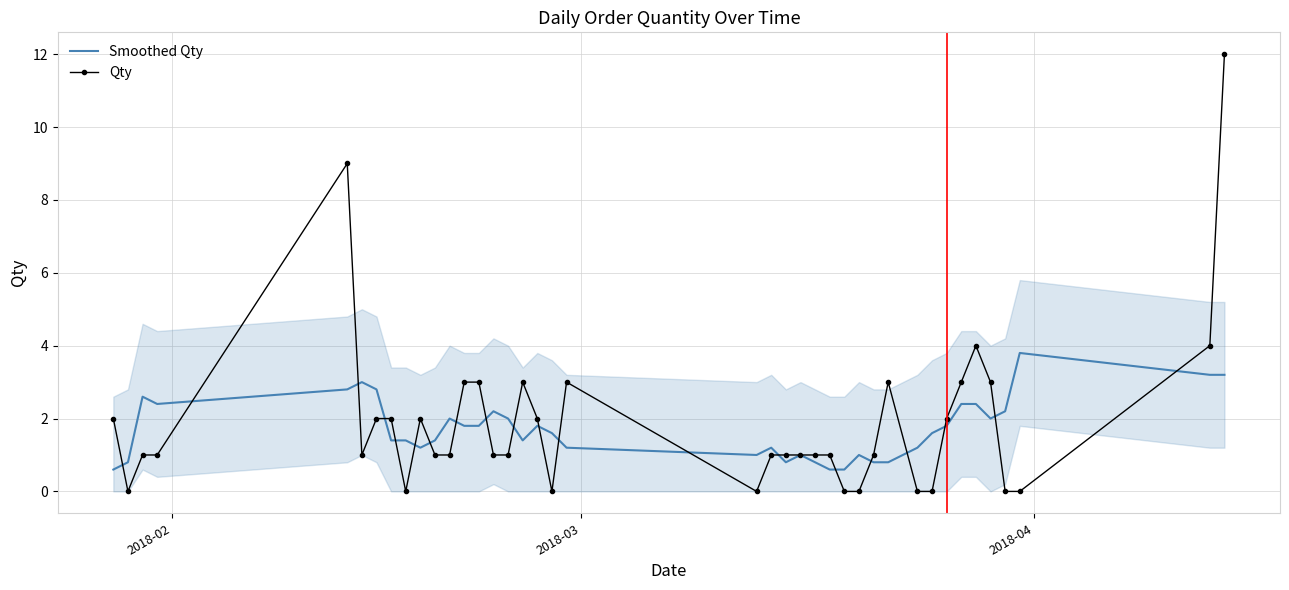

How many series are shown in this chart?

2